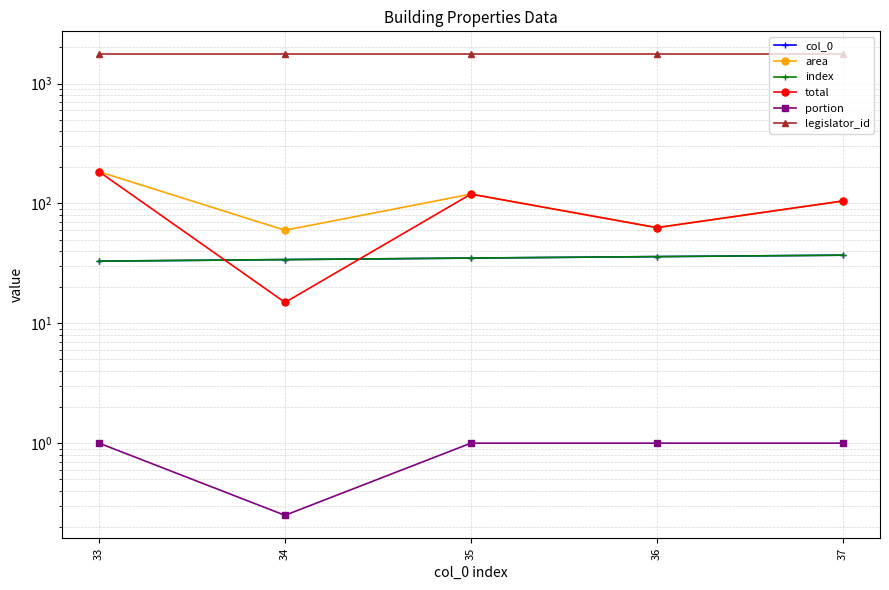

What is the difference between the maximum and minimum values in the total series?

169.1